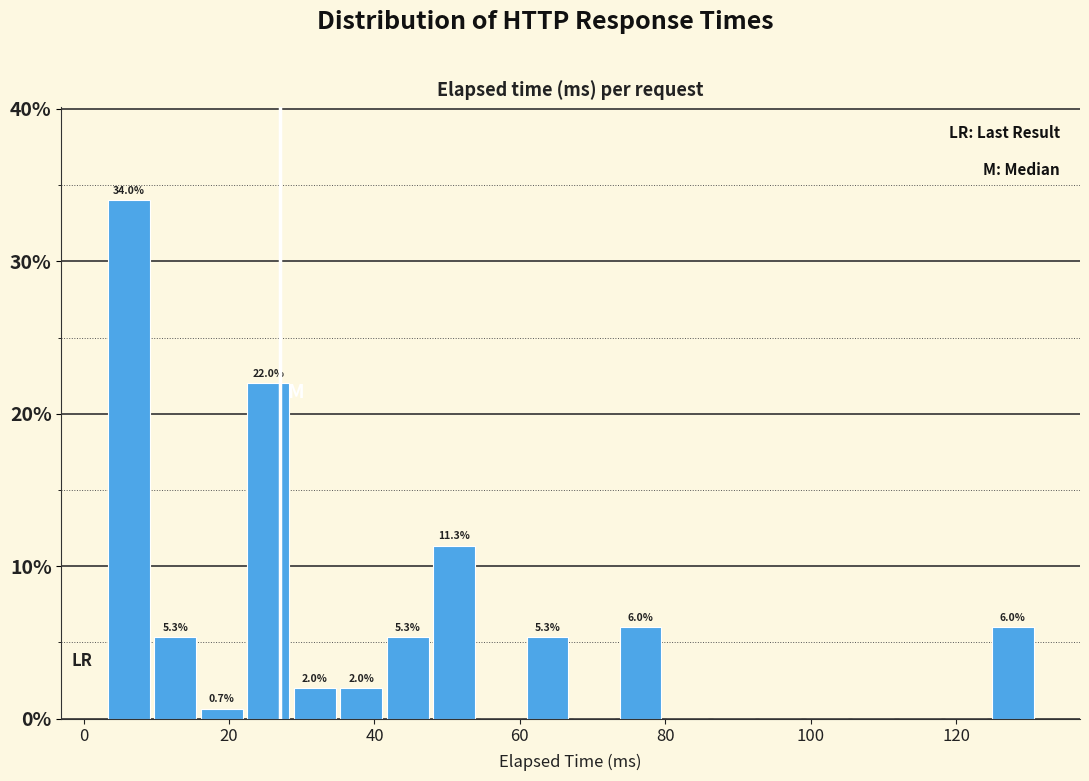

Read against the x-axis, roughly where is the centre of the tallest bar?

6